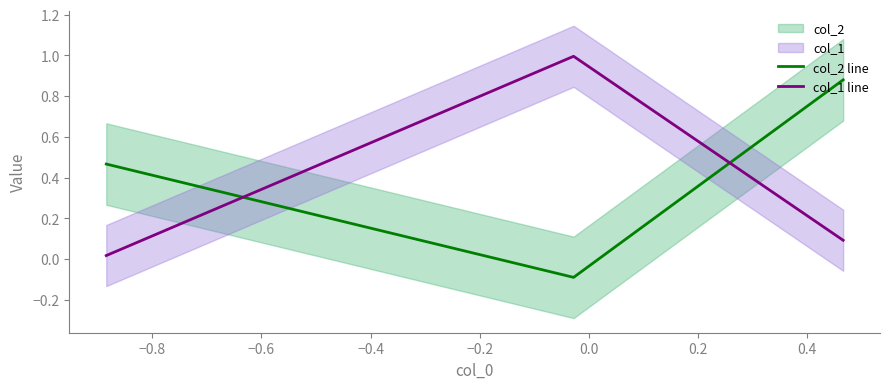

What is the highest value of the col_1 line series?

1.0